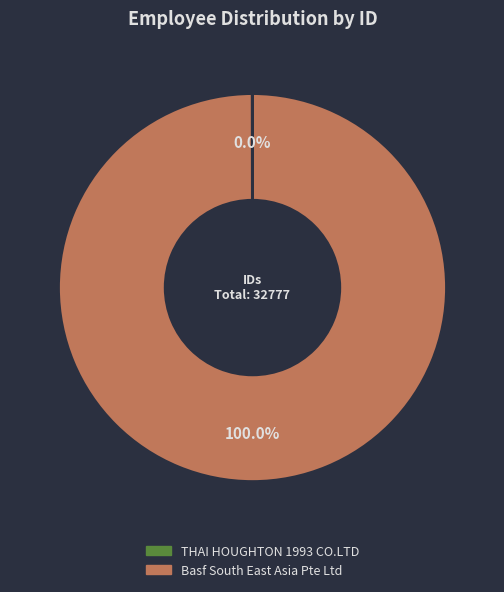

Which slice is the largest?

Basf South East Asia Pte Ltd